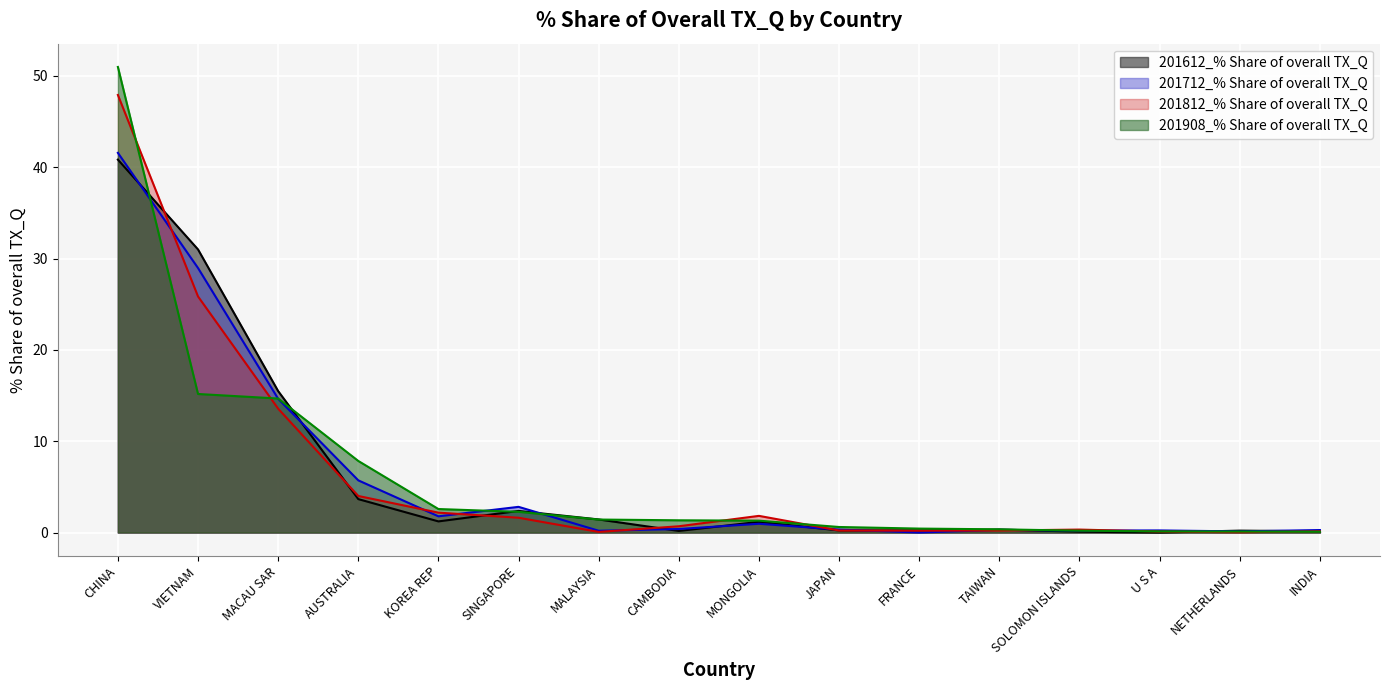

Where is 201812_% Share of overall TX_Q nearest to the value 23?

VIETNAM